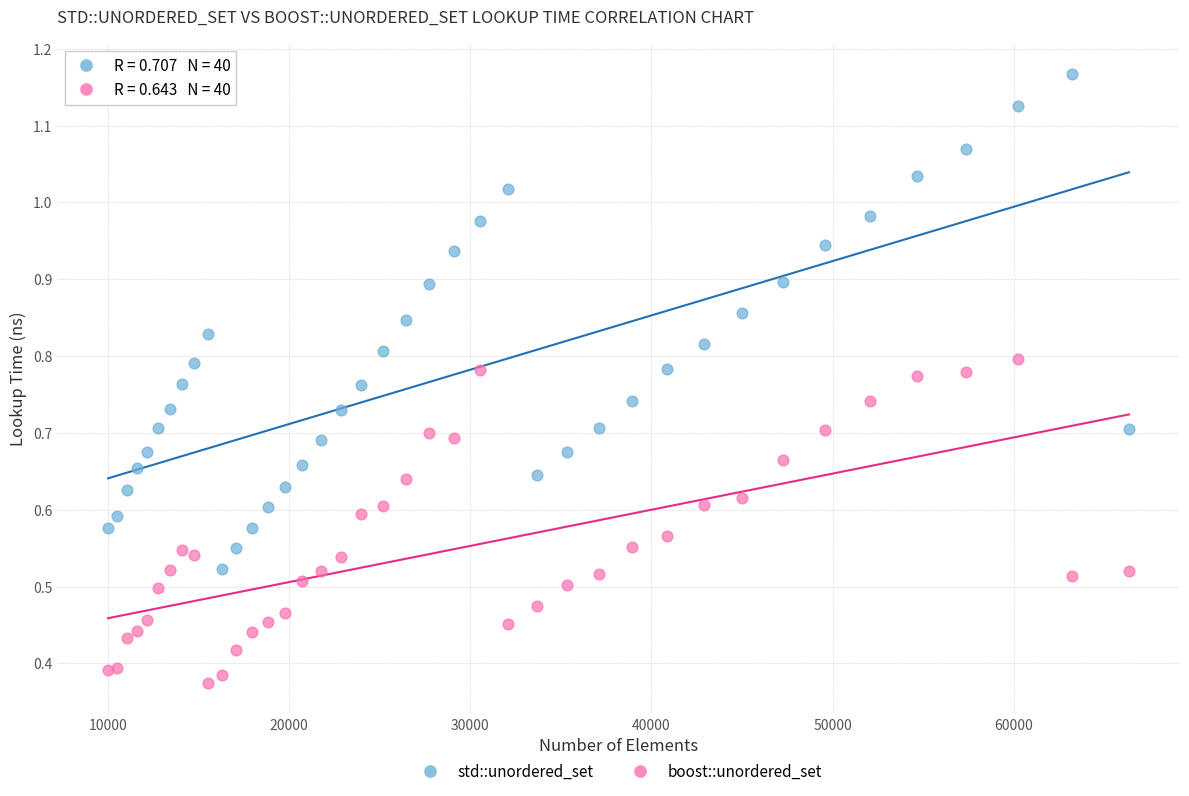

Which series reaches the minimum Y coordinate?

boost::unordered_set